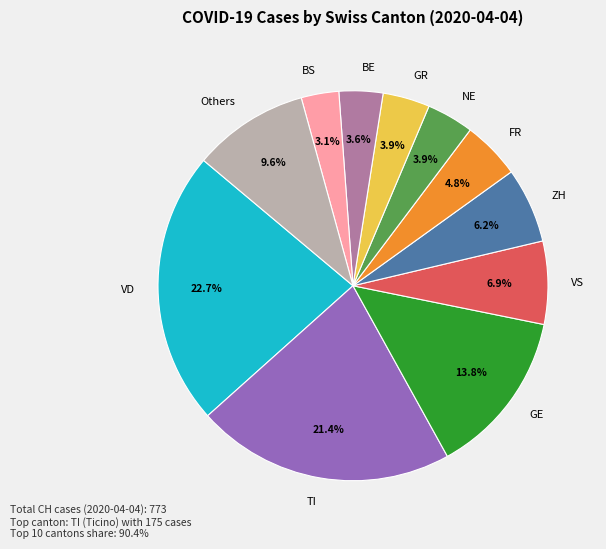

Which slice is the smallest?

BS